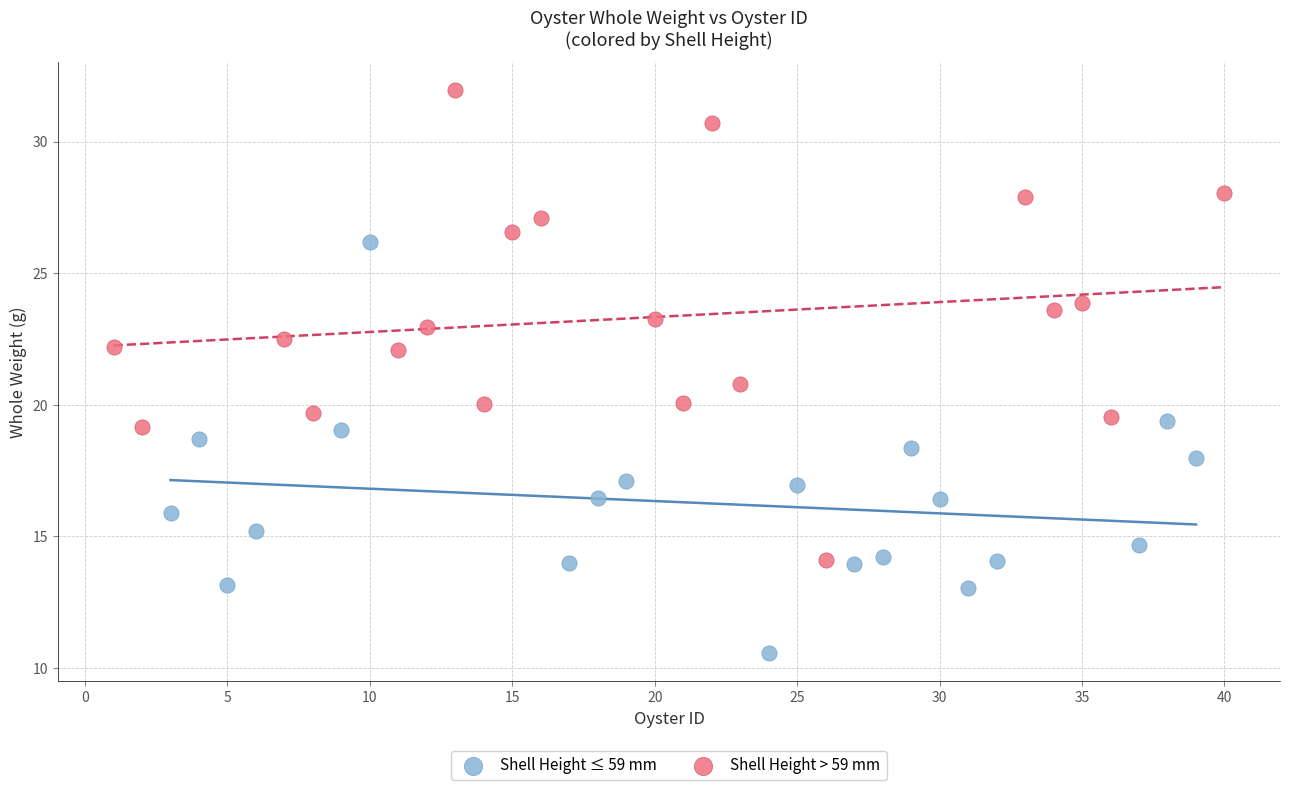

Which series reaches the maximum Y coordinate?

Shell Height > 59 mm